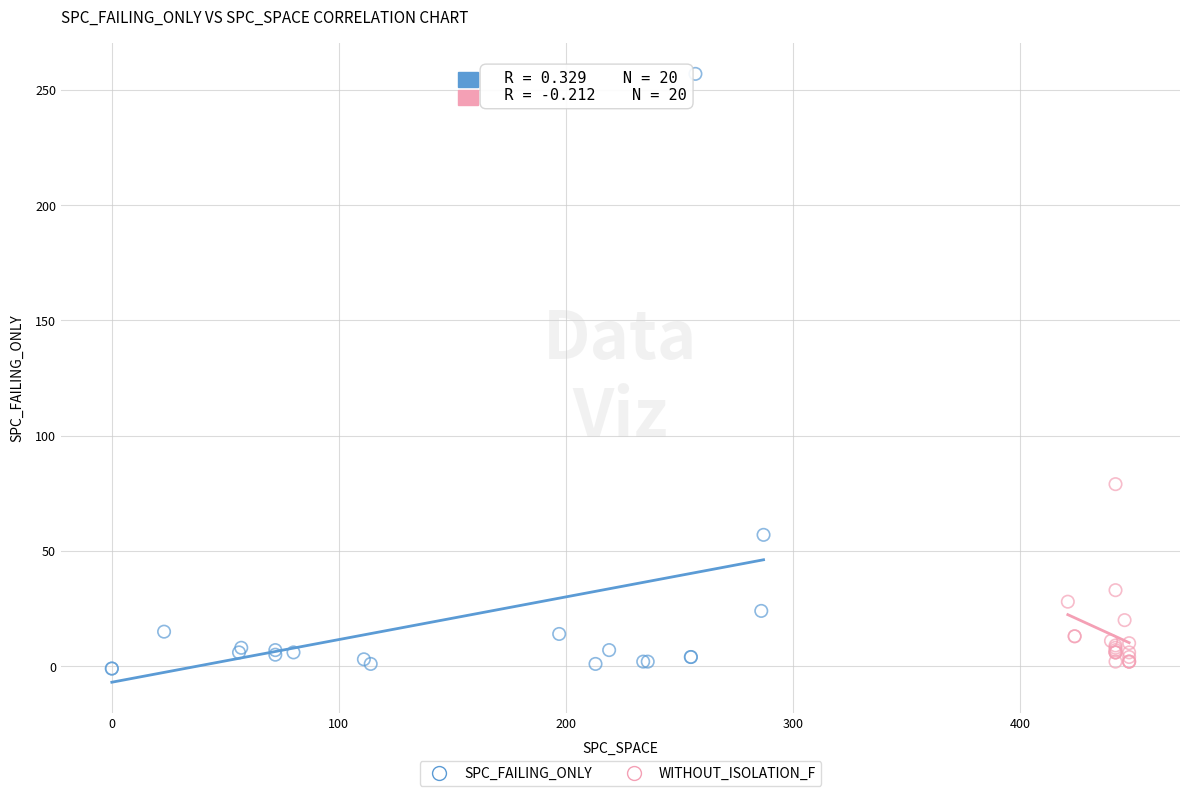

Which series contains the highest Y value?

SPC_FAILING_ONLY